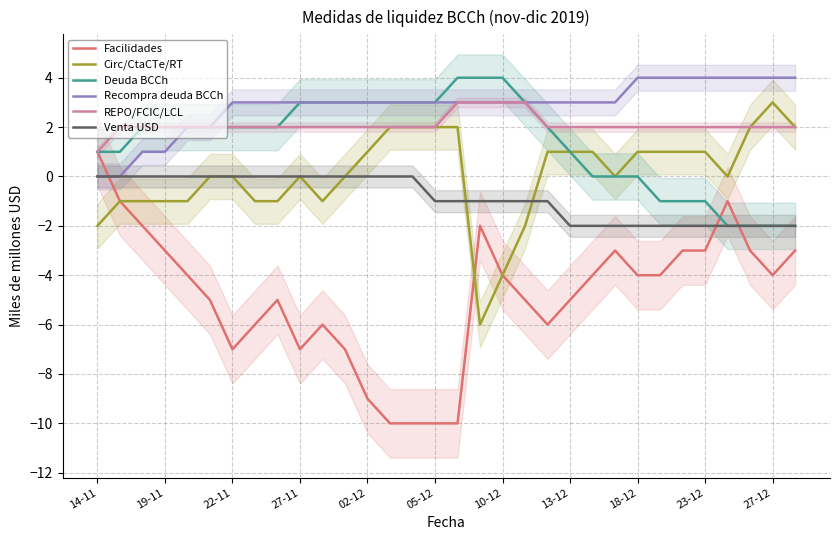

Count the number of categories in the chart.

32